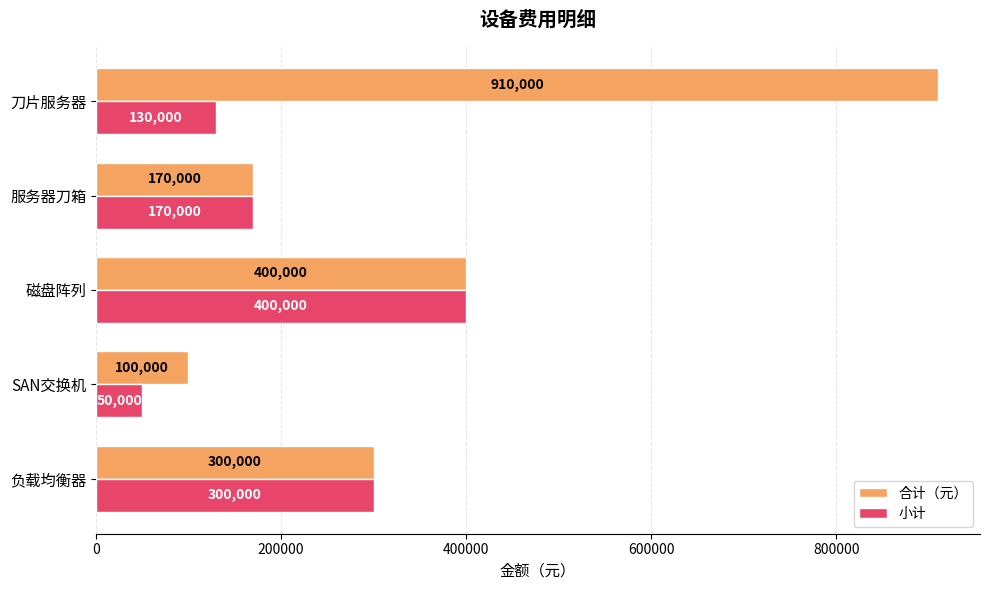

What is the difference between the maximum and minimum values in the 合计（元） series?

810000